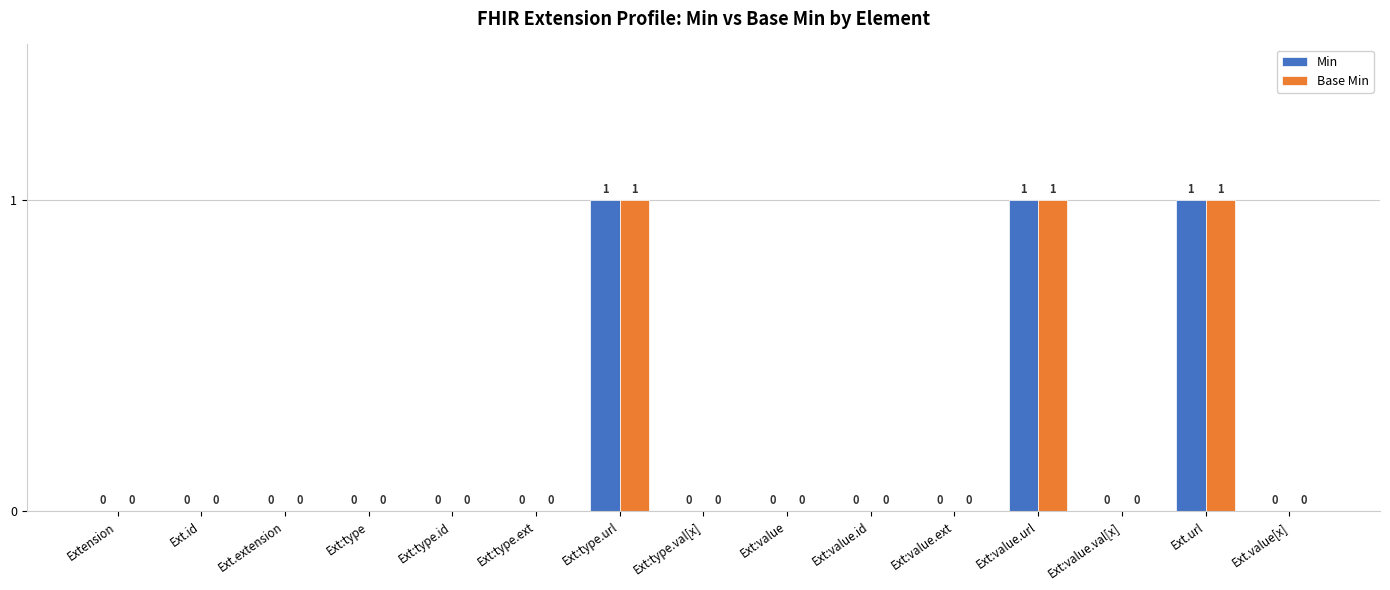

What are all the series names shown in the legend?

Min, Base Min